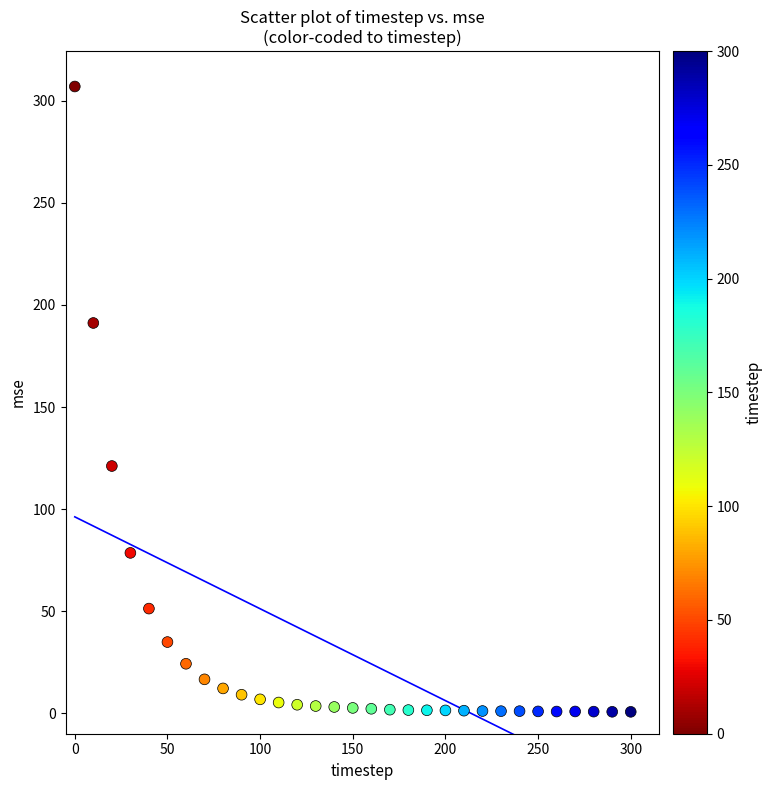

What is the range of Y values (max minus min)?

306.2